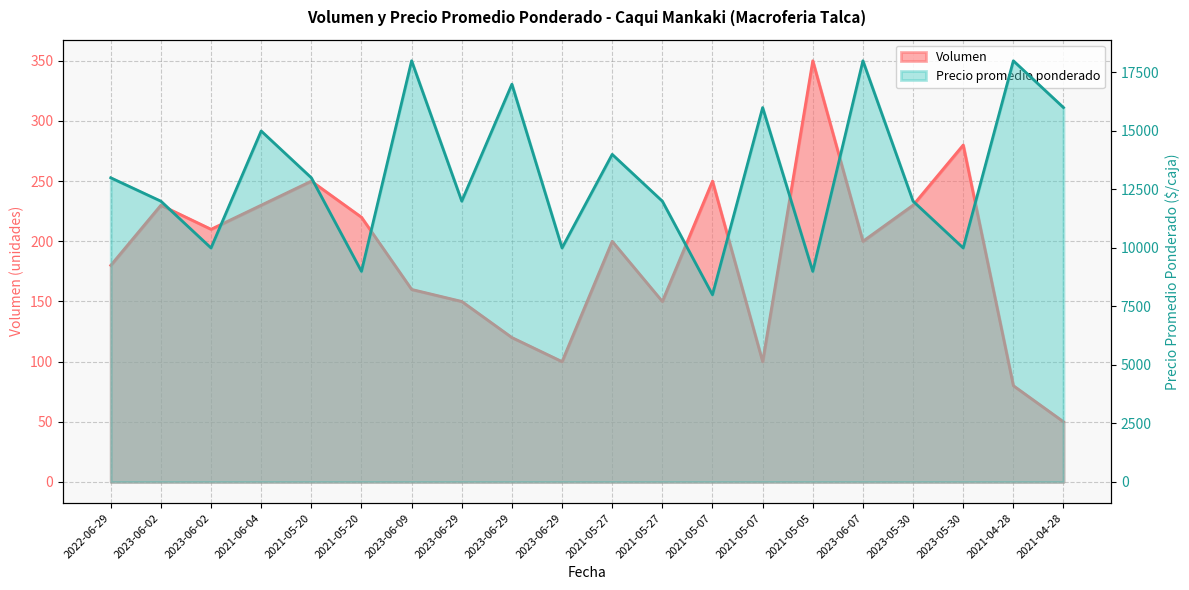

At which category does Precio promedio ponderado reach its first local valley?

2023-06-02